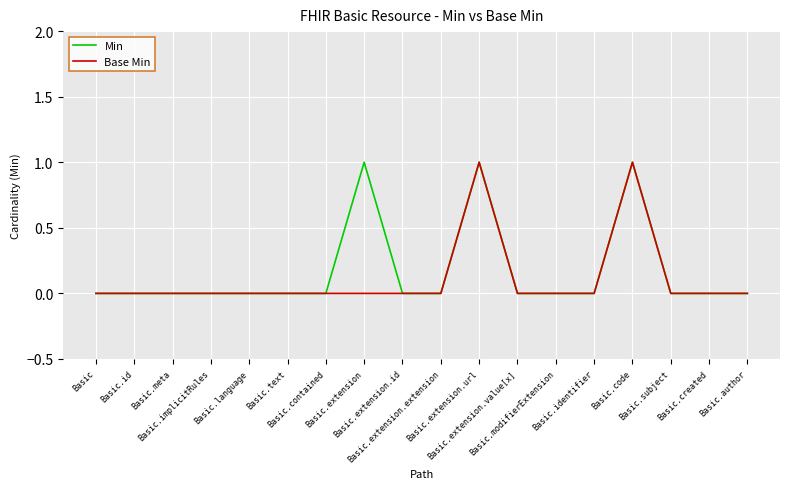

Reading left to right, extract all data points from this chart.

Min: 0	0	0	0	0	0	0	1	0	0	1	0	0	0	1	0	0	0
Base Min: 0	0	0	0	0	0	0	0	0	0	1	0	0	0	1	0	0	0